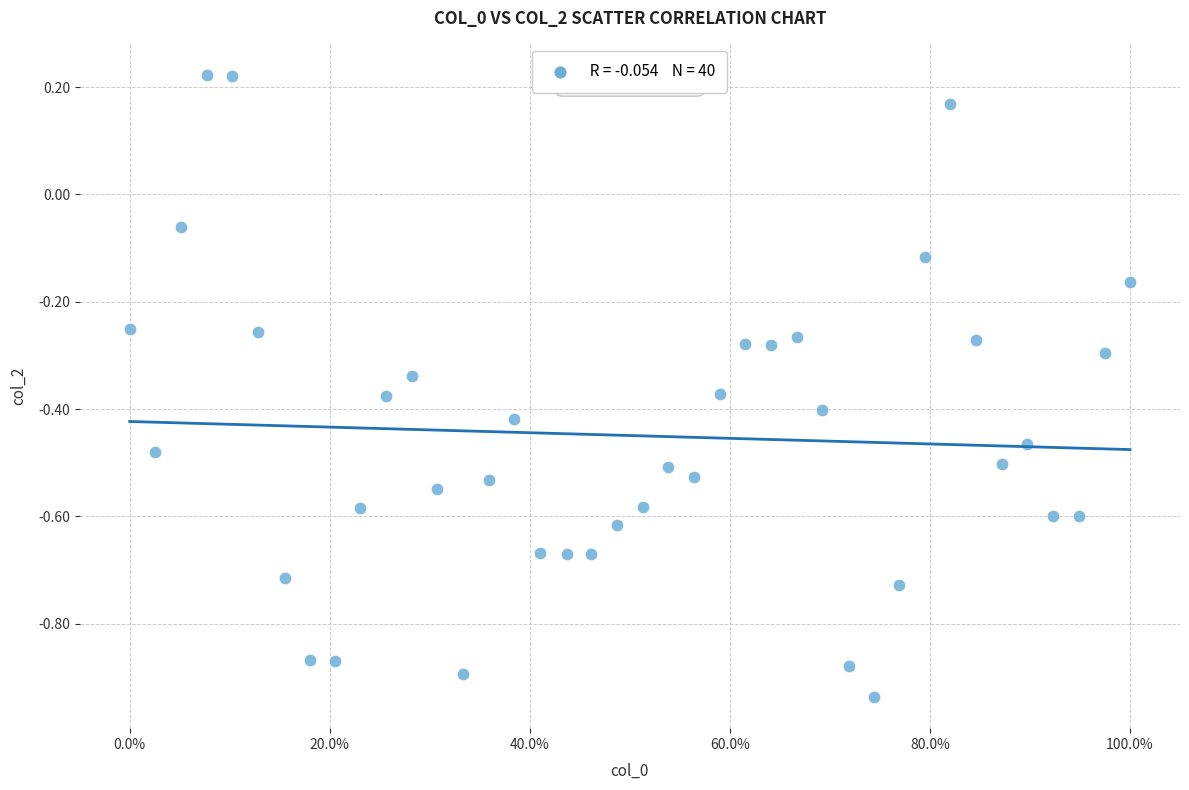

What is the range of Y values (max minus min)?

1.2